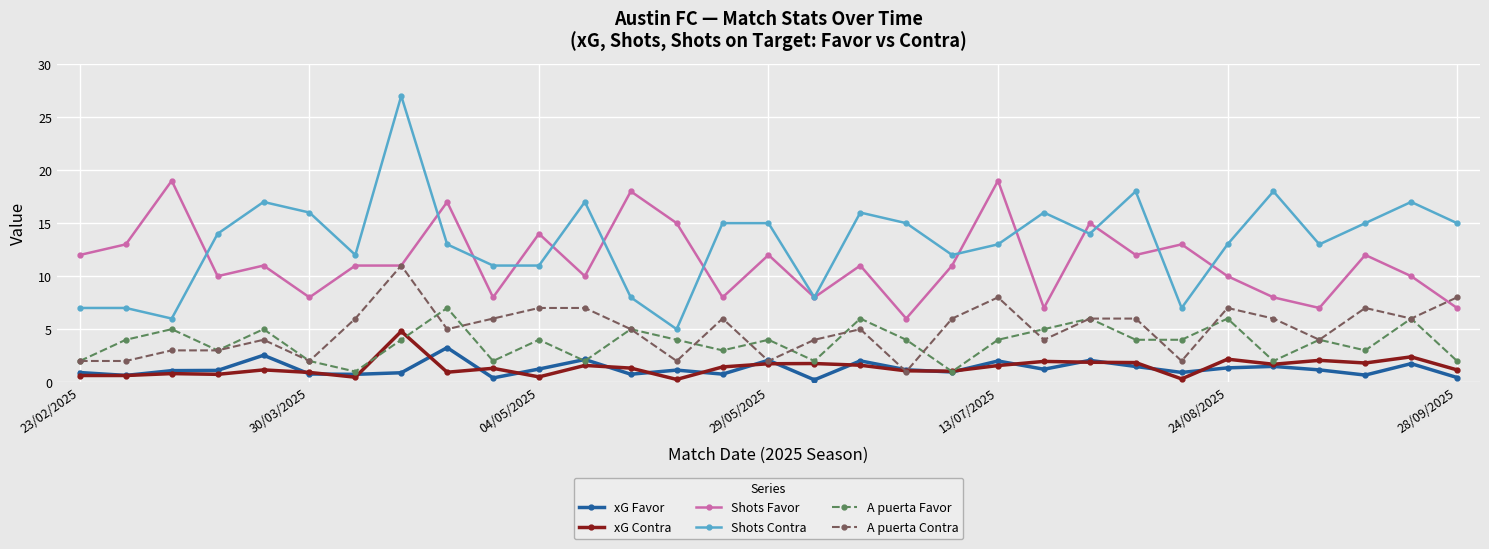

Which series has the largest total across all categories?

Shots Contra